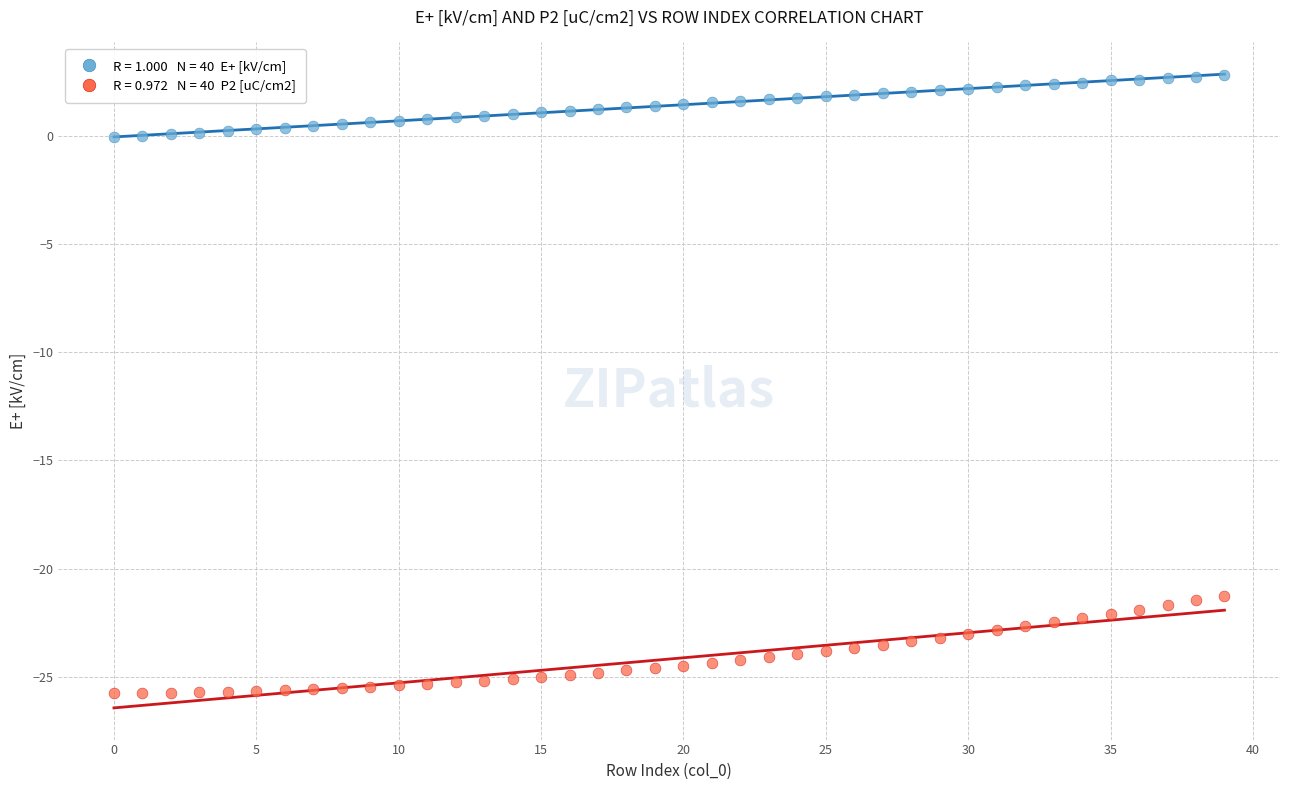

Across all data points, what is the range of Y values (max minus min)?

28.5